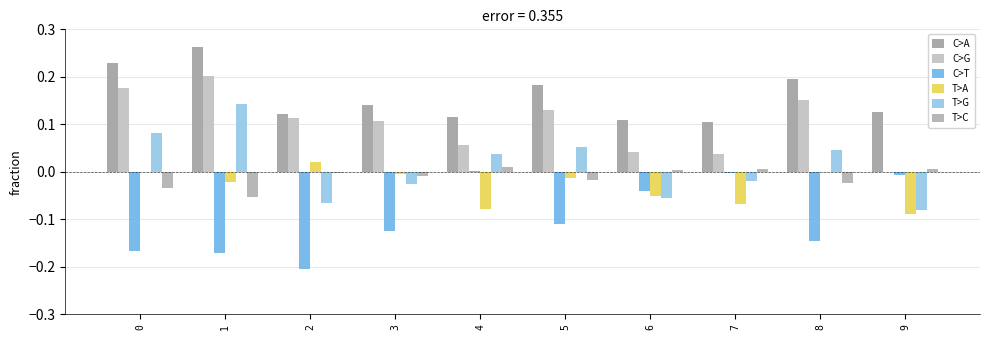

Is it true that C>G equals 0.1 at 7?

False